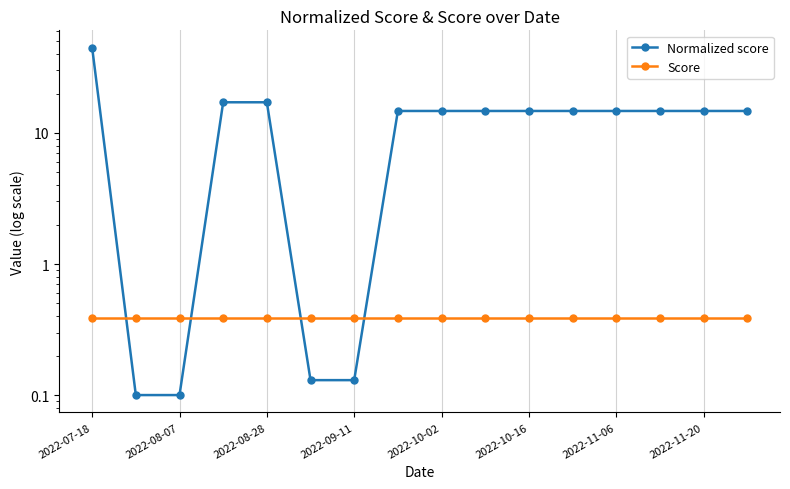

The Score series shows 0.4 at 2022-10-16. True or false?

True